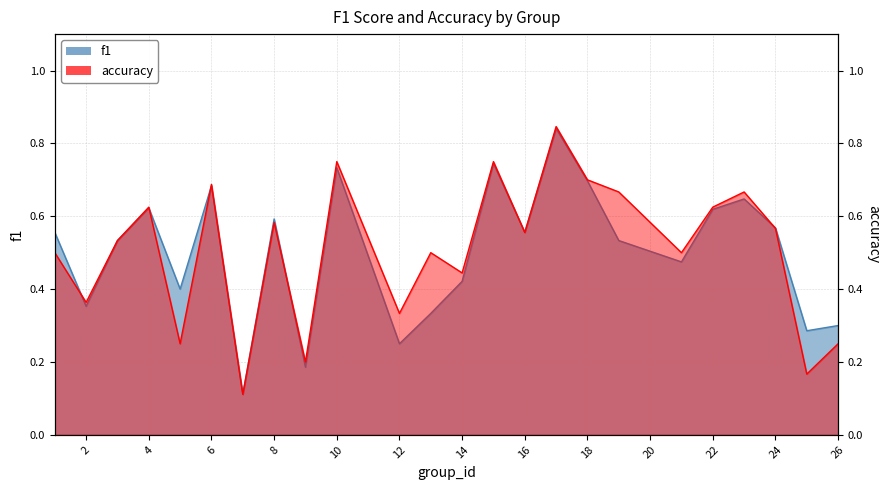

At which label does accuracy reach its minimum?

7